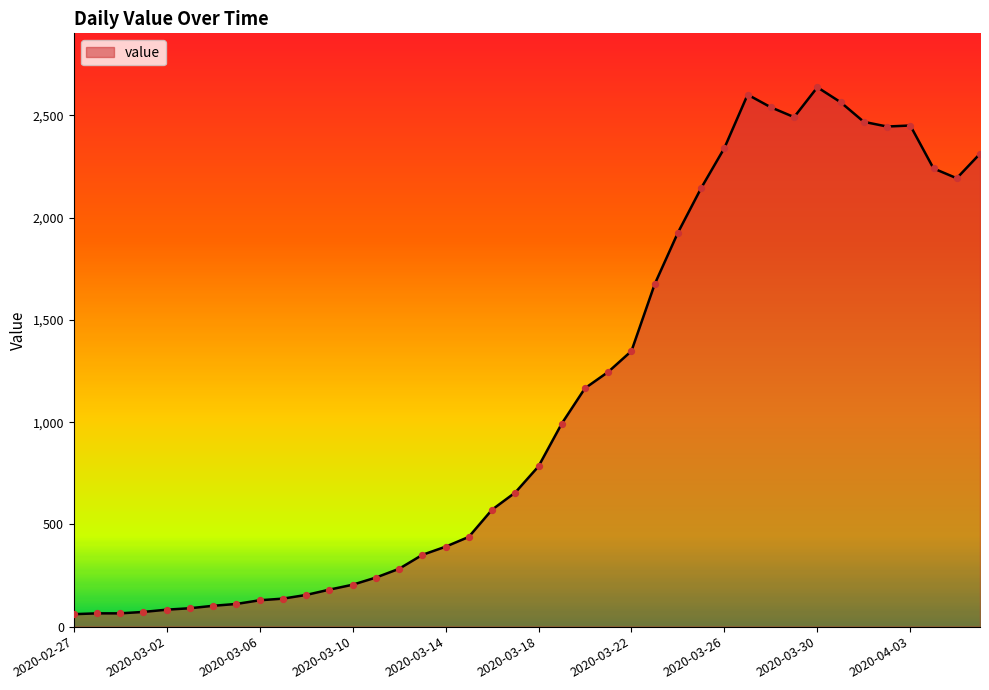

What is the smallest value displayed?

61